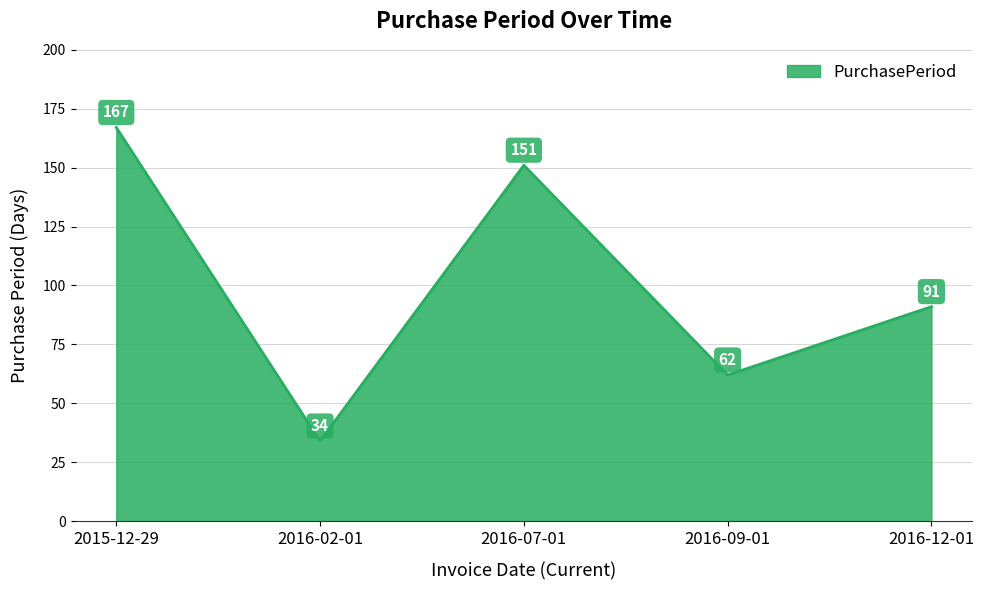

List the labels in order of value, largest first.

2015-12-29, 2016-07-01, 2016-12-01, 2016-09-01, 2016-02-01